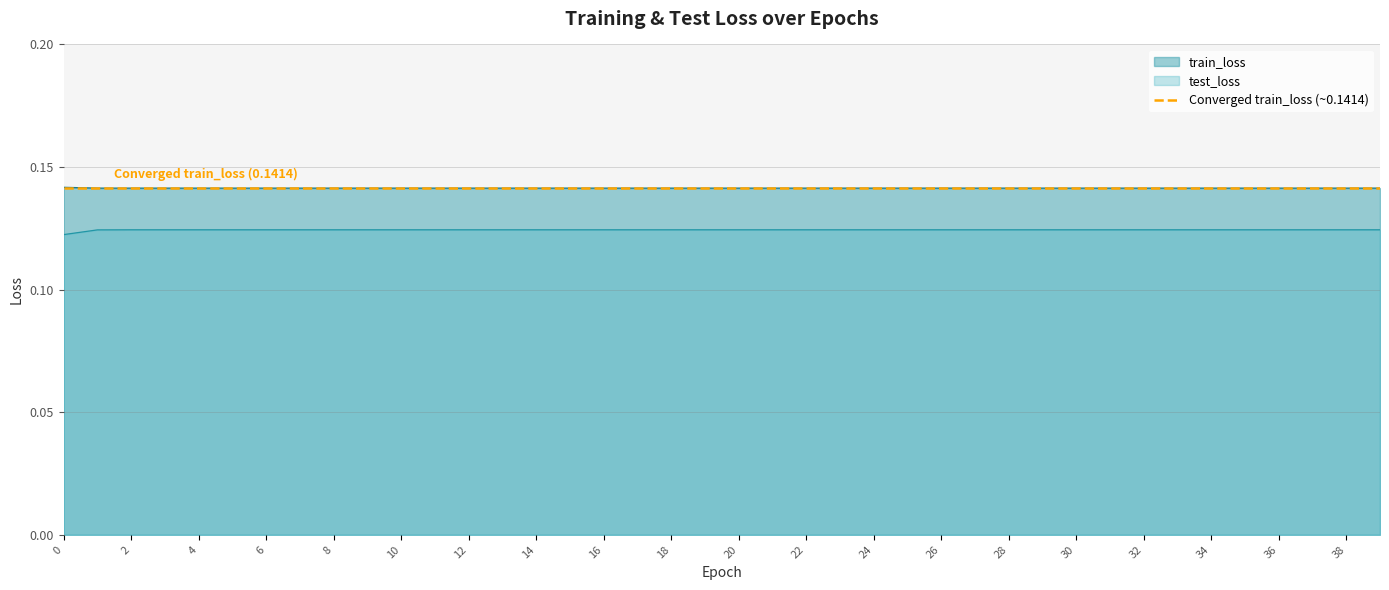

Is it true that test_loss equals 0.2 at 2?

False